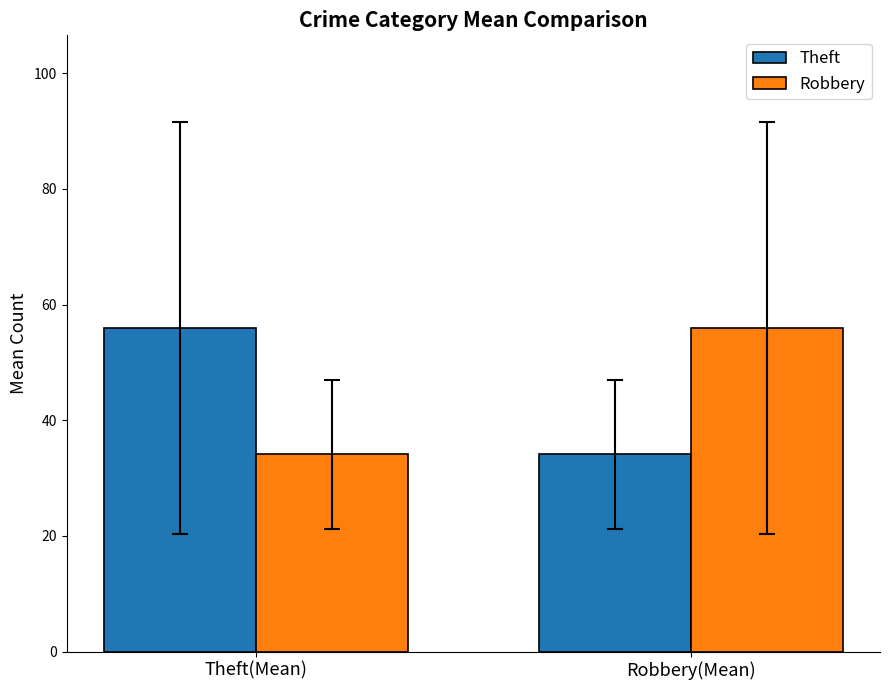

Reading left to right, extract all data points from this chart.

Theft: Theft(Mean)=55.9	Robbery(Mean)=34.1
Robbery: Theft(Mean)=34.1	Robbery(Mean)=55.9